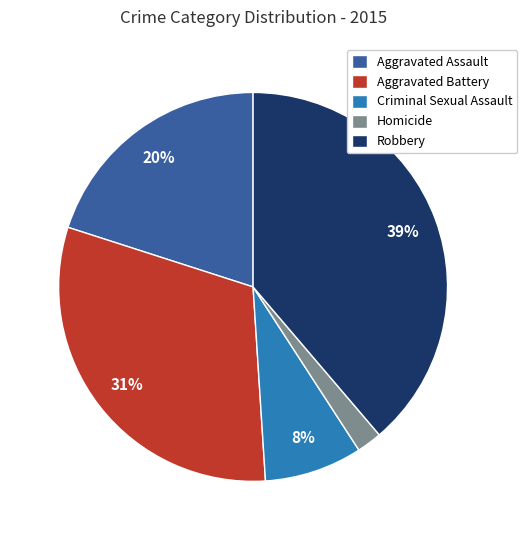

What is the smallest slice in the pie chart?

Homicide